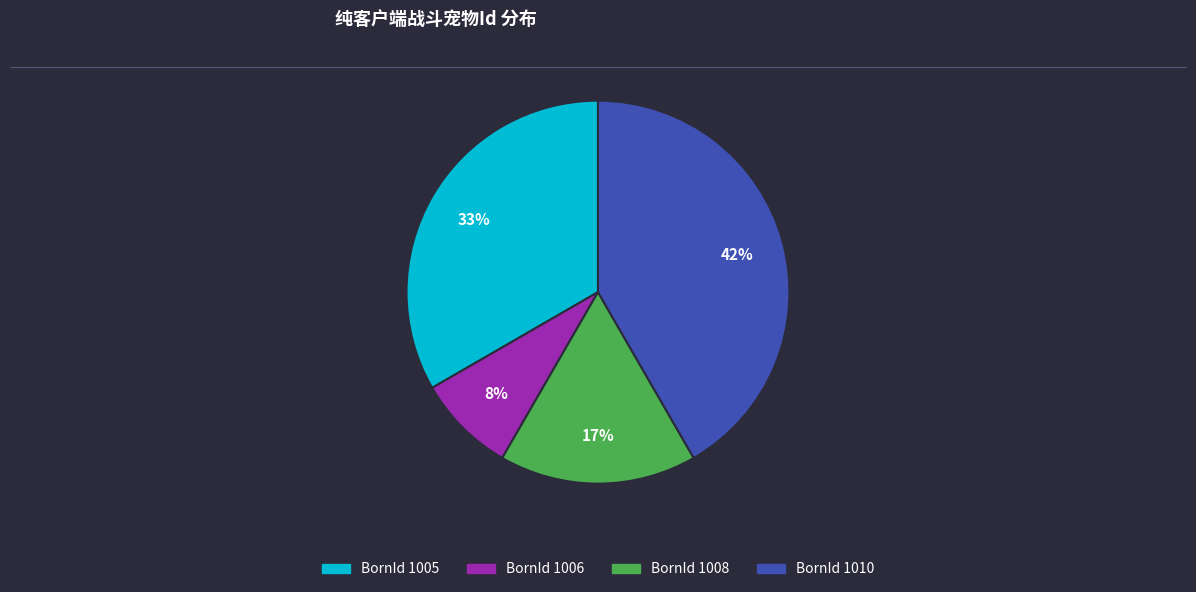

Is there a majority slice in this chart?

No